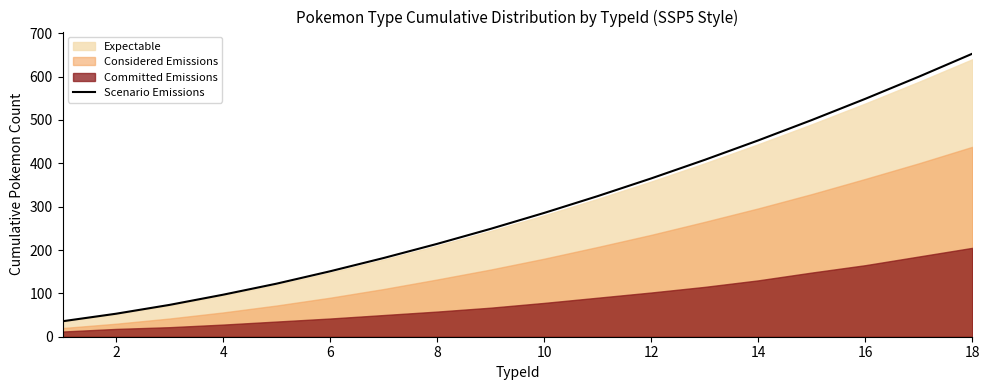

True or false: the data shows 53.0 at 2.

True